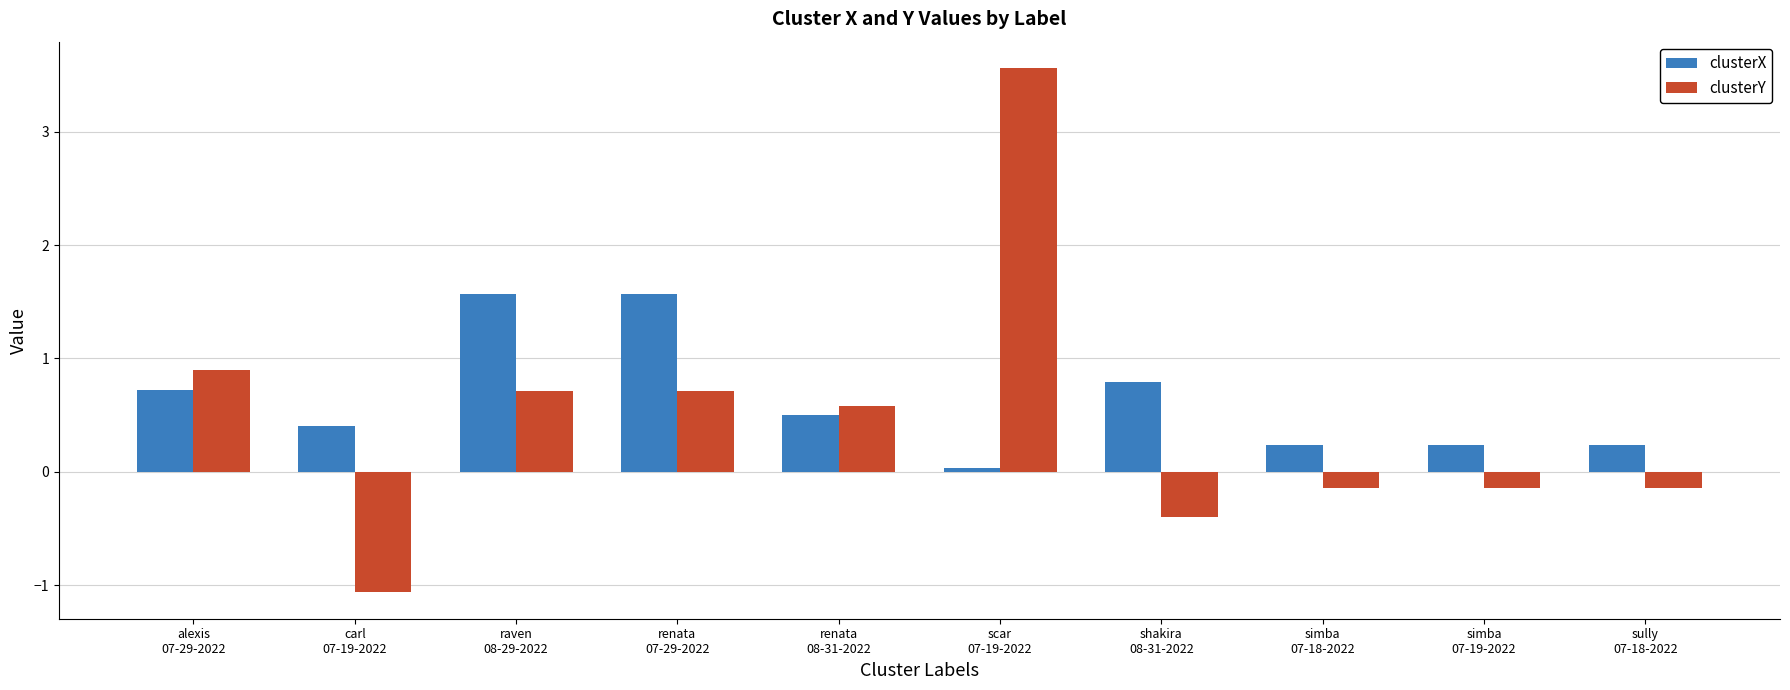

Rank the series by their maximum value, from highest to lowest.

clusterY, clusterX